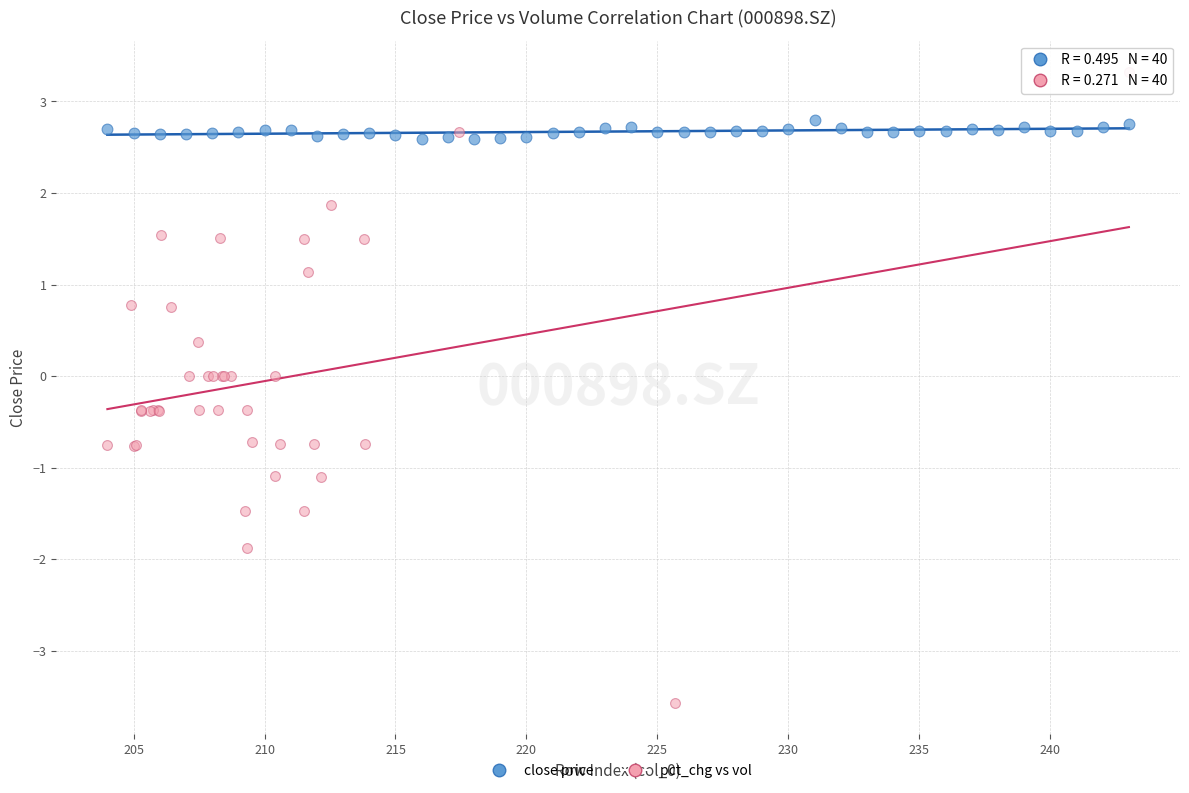

What are all the series names shown in the legend?

close price, pct_chg vs vol